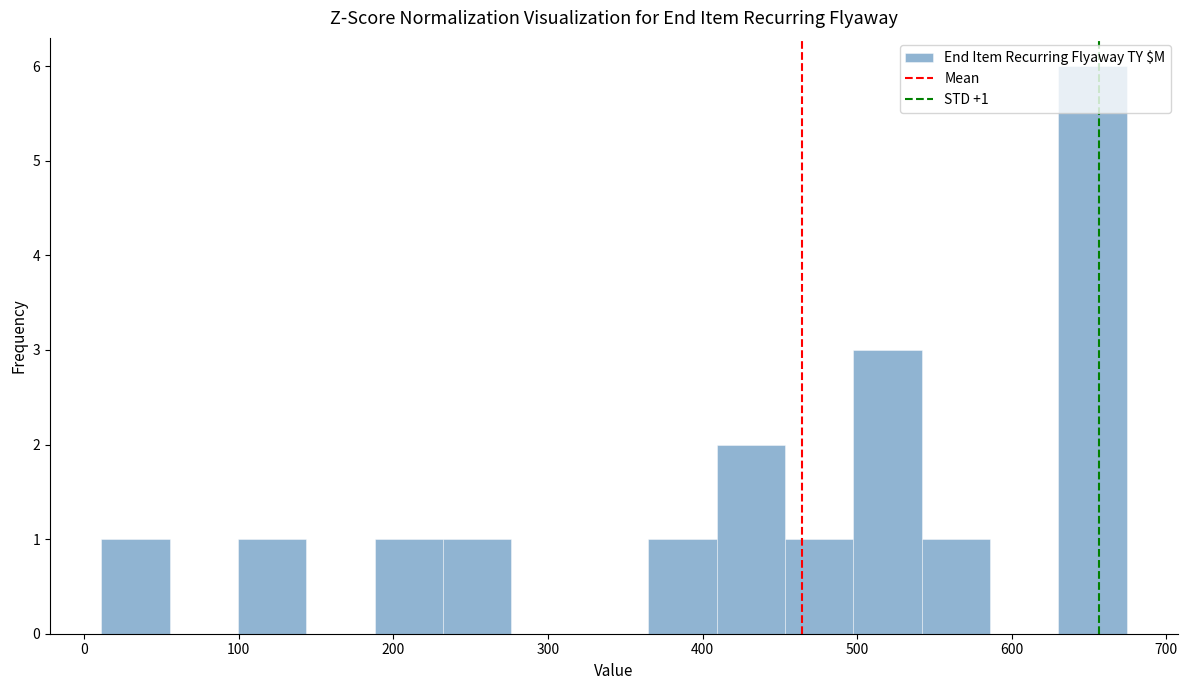

Which range on the x-axis has the tallest bar?

630 to 670